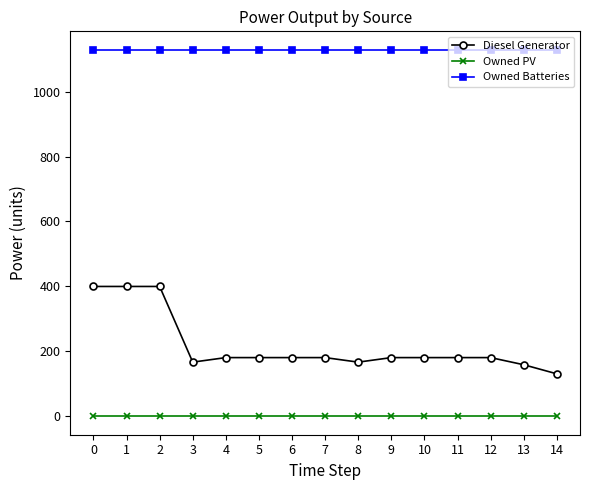

What is the sum of all Owned Batteries values?

16935